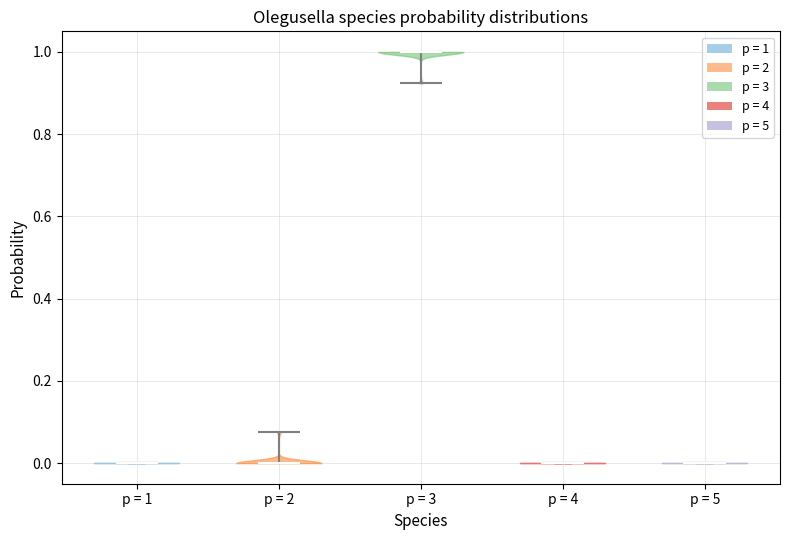

Reading left to right, read every violin against the y-axis: where its median line is, and the lowest and highest points it reaches. The values are not printed on the chart, so give them approximately, as read against the axis.

p = 1: median line 0.00, lowest point 0.00, highest point 0.00
p = 2: median line 0.00, lowest point 0.00, highest point 0.08
p = 3: median line 1.00, lowest point 0.92, highest point 1.00
p = 4: median line 0.00, lowest point 0.00, highest point 0.00
p = 5: median line 0.00, lowest point 0.00, highest point 0.00